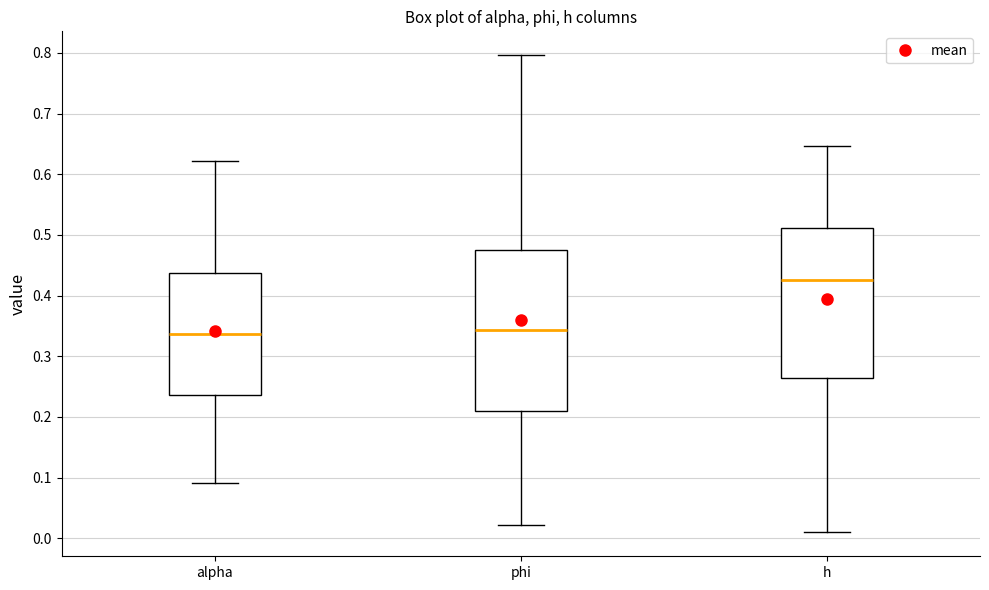

Reading left to right, transcribe this box plot: for each box, give where its median line is, the range the box spans, and where its two whiskers end, as read against the y-axis. The values are not printed on the chart, so give them approximately, as read against the axis.

alpha: median 0.34, box 0.24 to 0.44, whiskers 0.09 to 0.62
phi: median 0.34, box 0.21 to 0.47, whiskers 0.02 to 0.80
h: median 0.42, box 0.26 to 0.51, whiskers 0.01 to 0.65